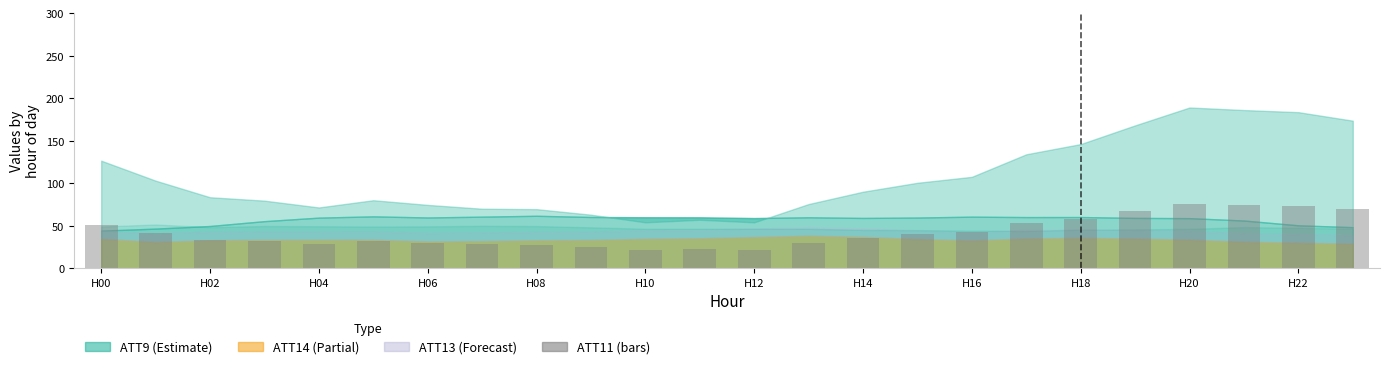

What is the value of the 5th bar from the left?

28.6